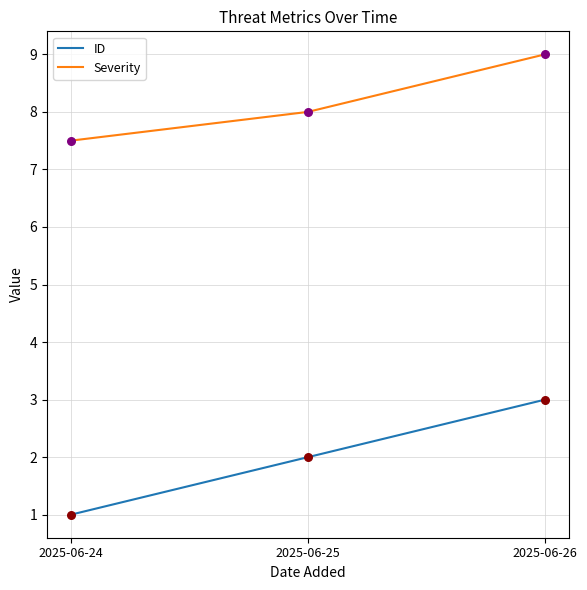

Is the value of ID at 2025-06-26 greater than the value of Severity at 2025-06-25?

No